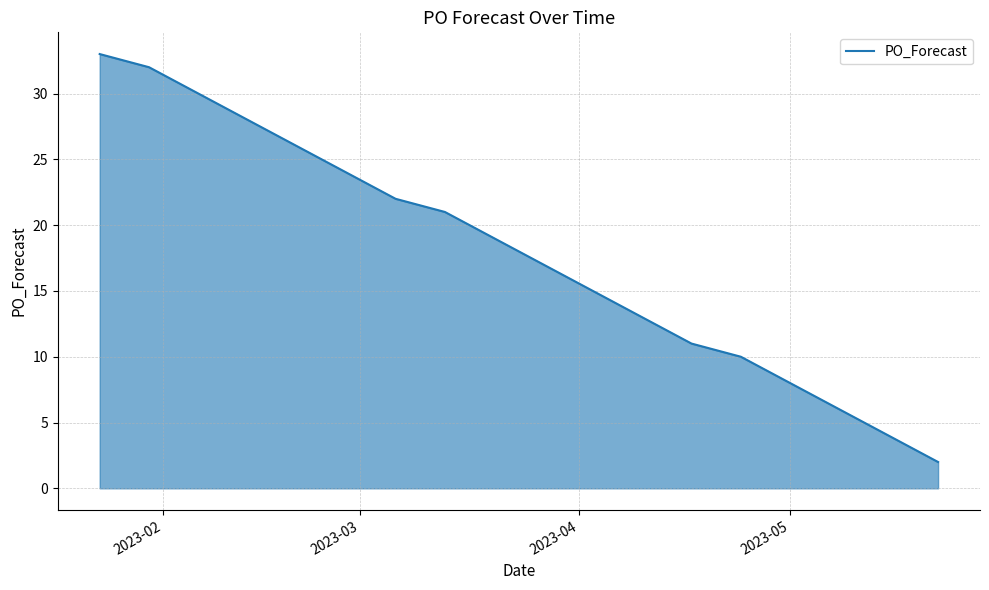

What is the maximum value shown in the chart?

33